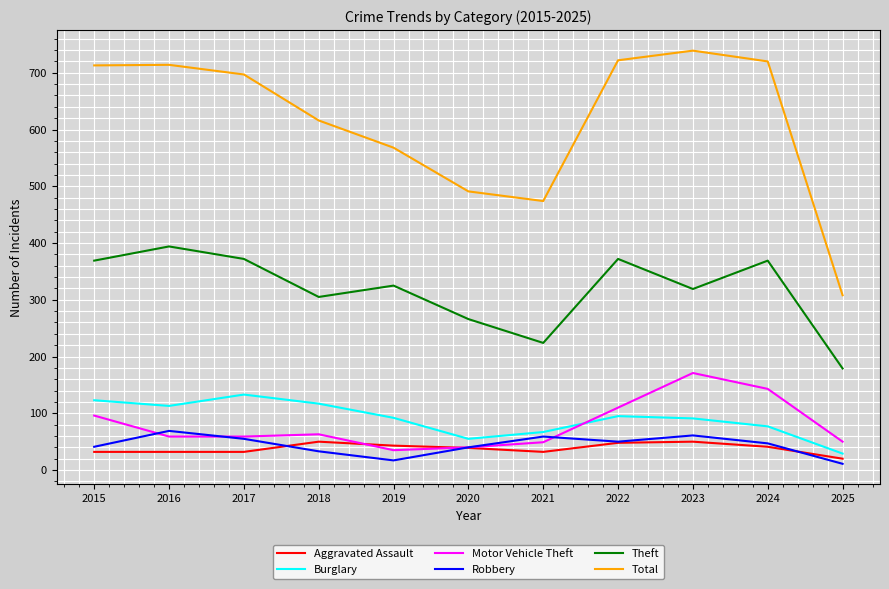

What is the total value across all series at 2015?

1374